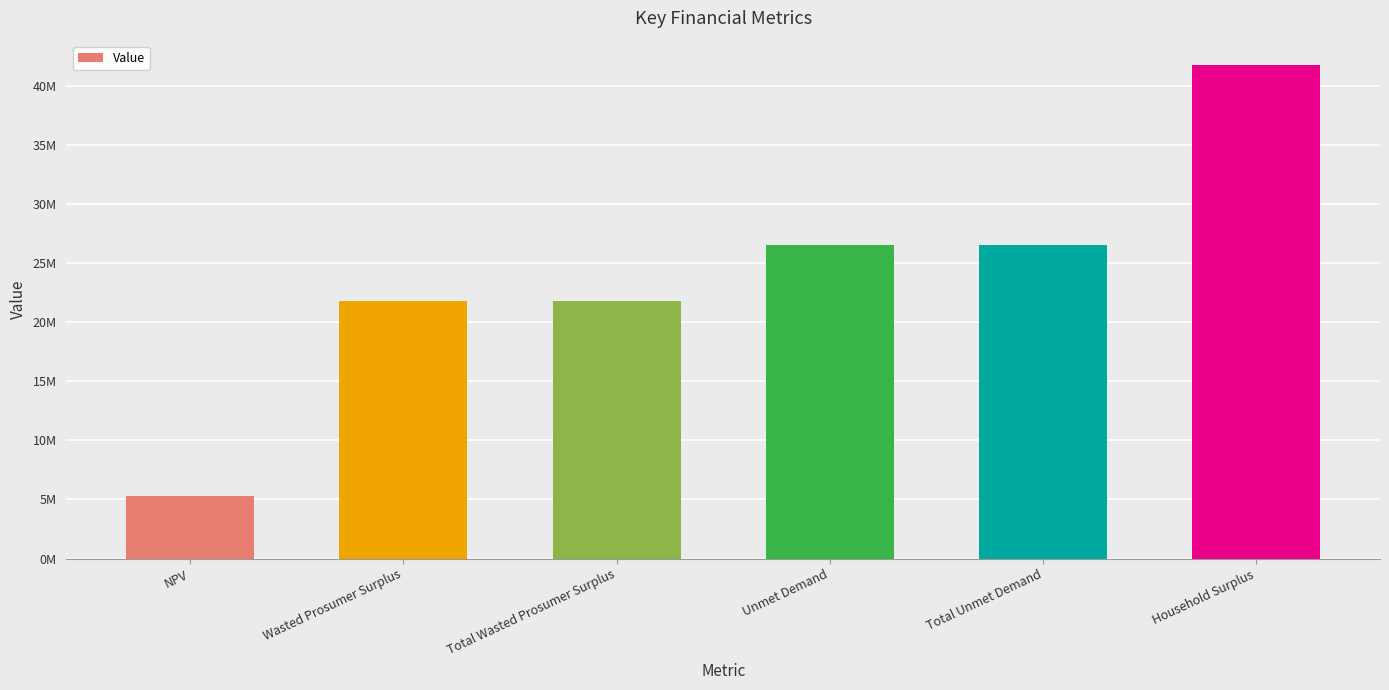

Approximately how many times larger is the value at Total Unmet Demand compared to Household Surplus?

0.6